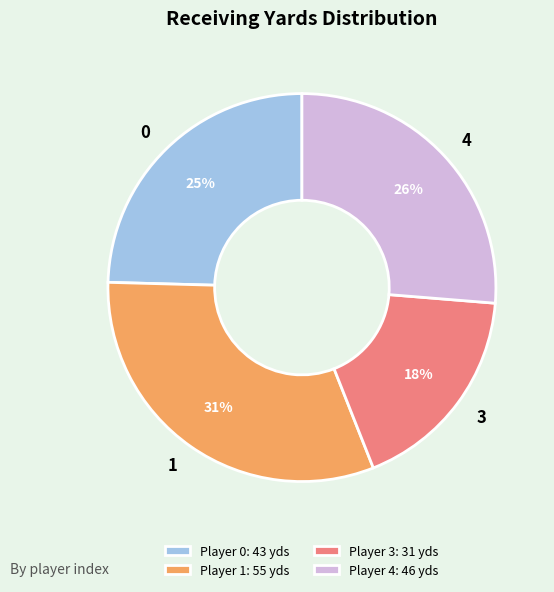

The 4 slice represents 26% of the pie. True or false?

True